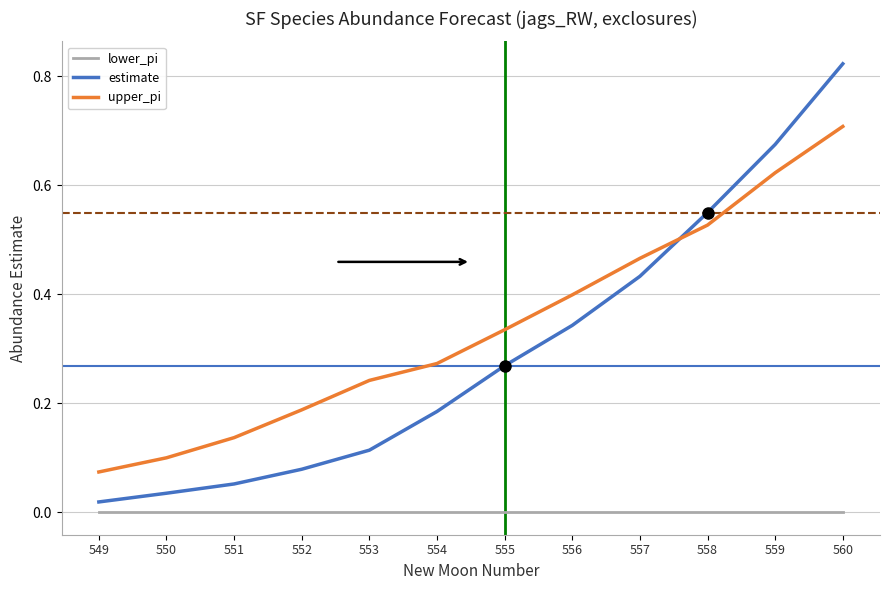

After their last crossing, which series has the higher values: estimate or upper_pi?

estimate